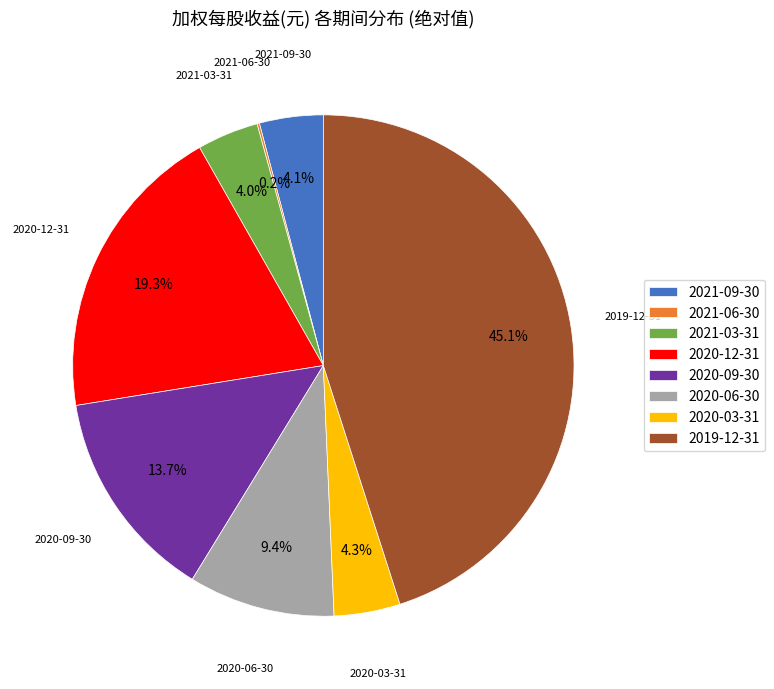

What is the ratio of the value at 2020-06-30 to the value at 2021-03-31?

2.4